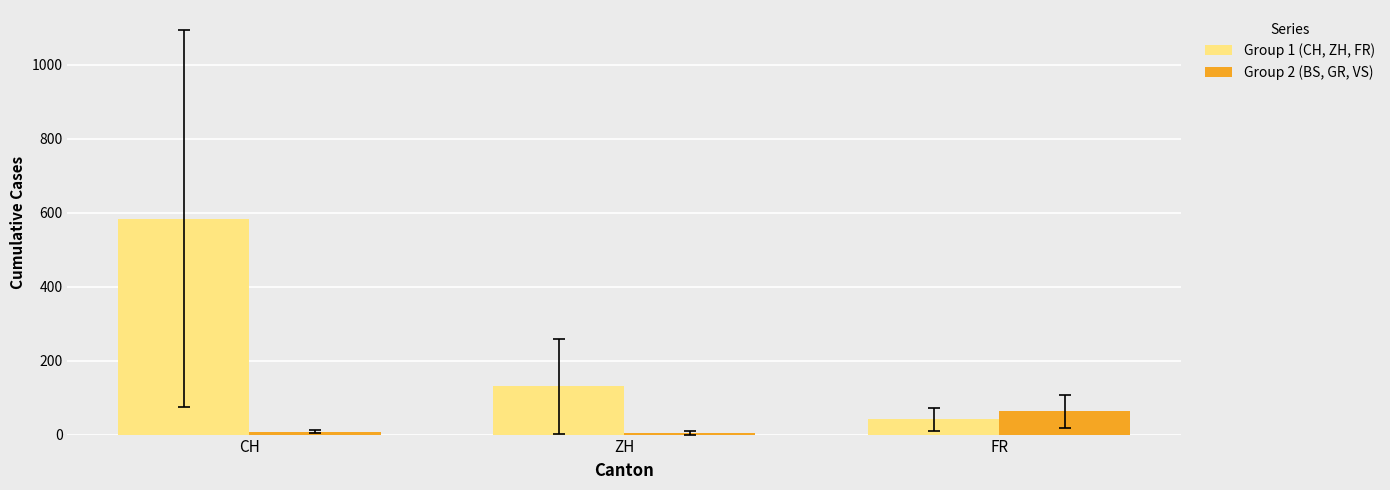

At how many categories does at least one series exceed 388?

1